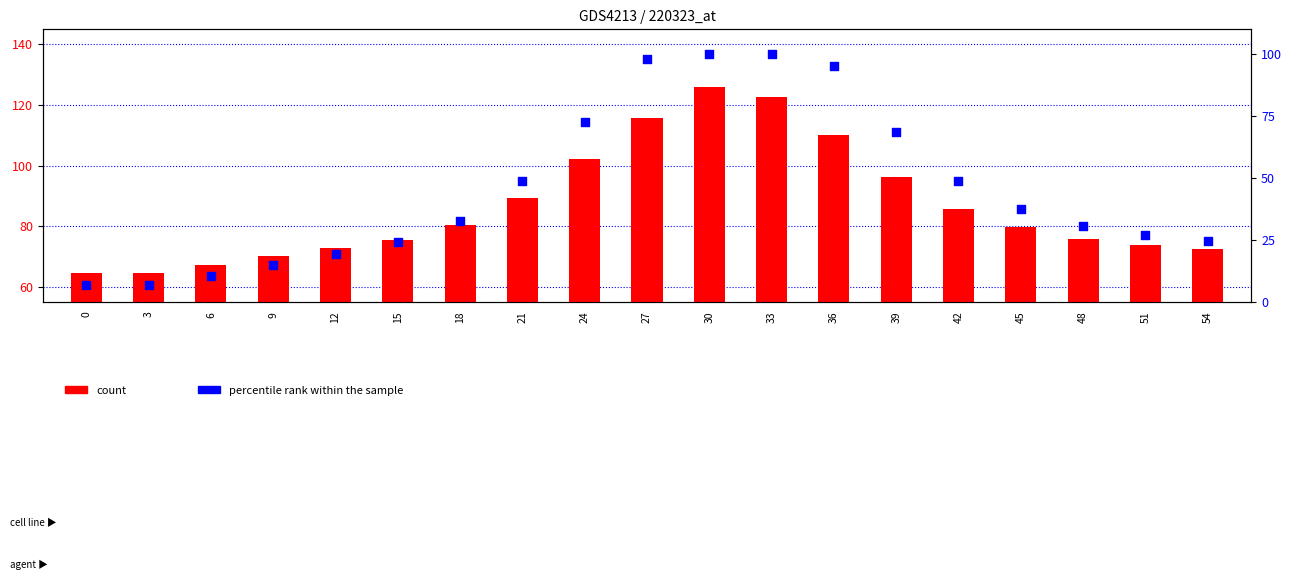

At how many categories does at least one series exceed 80?

9